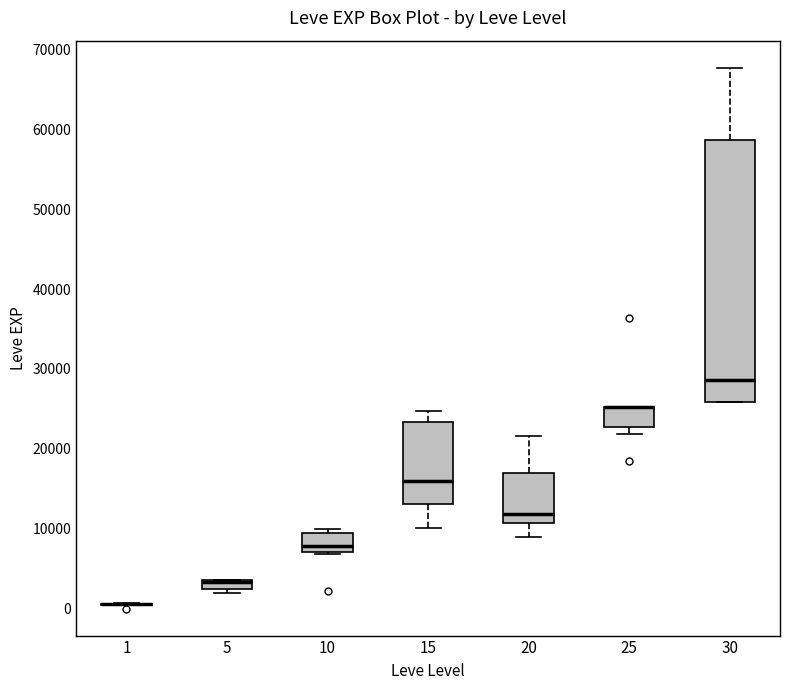

Comparing the boxes themselves (not the whiskers), which one is the tallest?

30